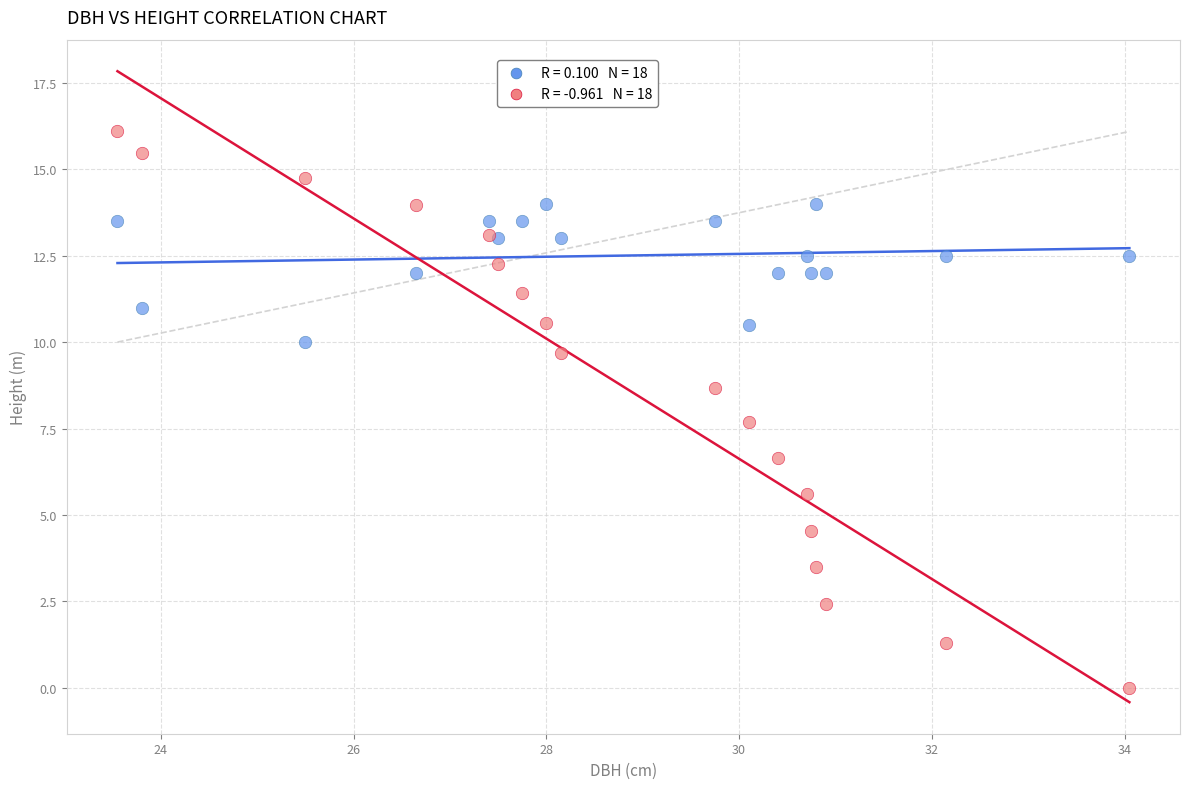

Across all series, what Y value is closest to 8?

7.7